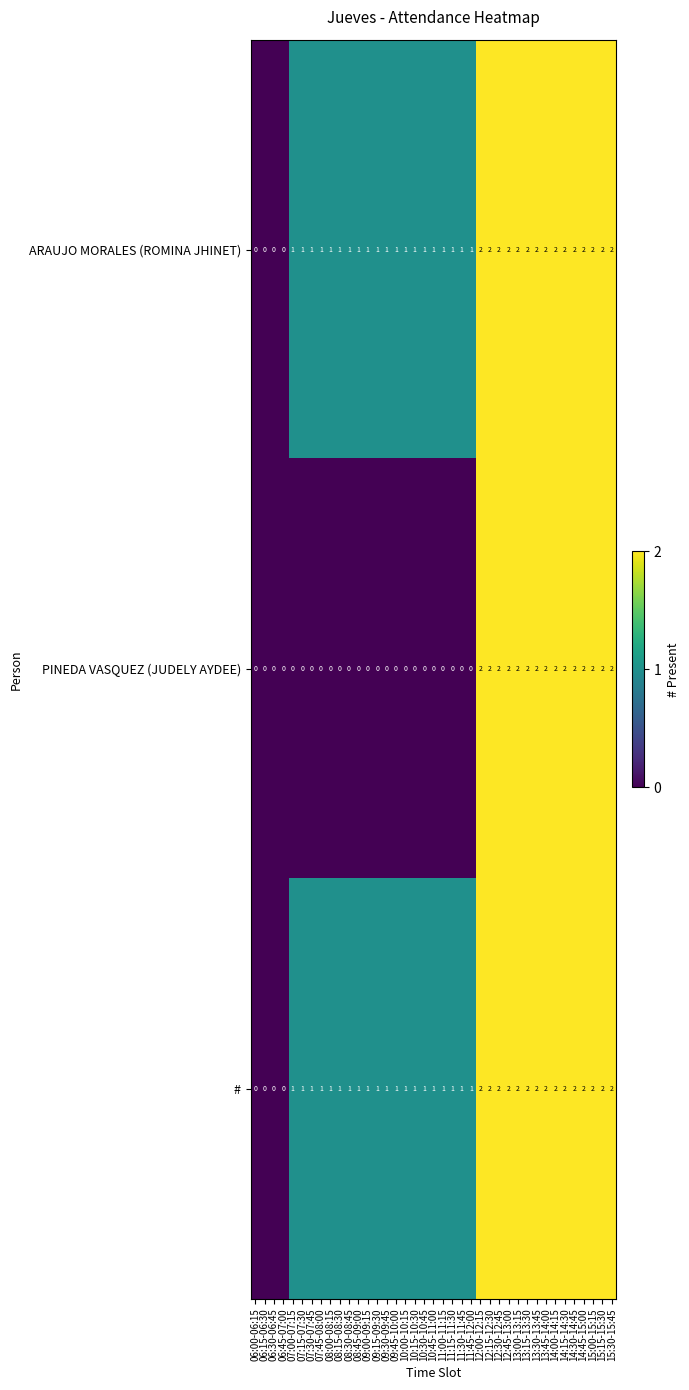

How many data points does each series have?

39